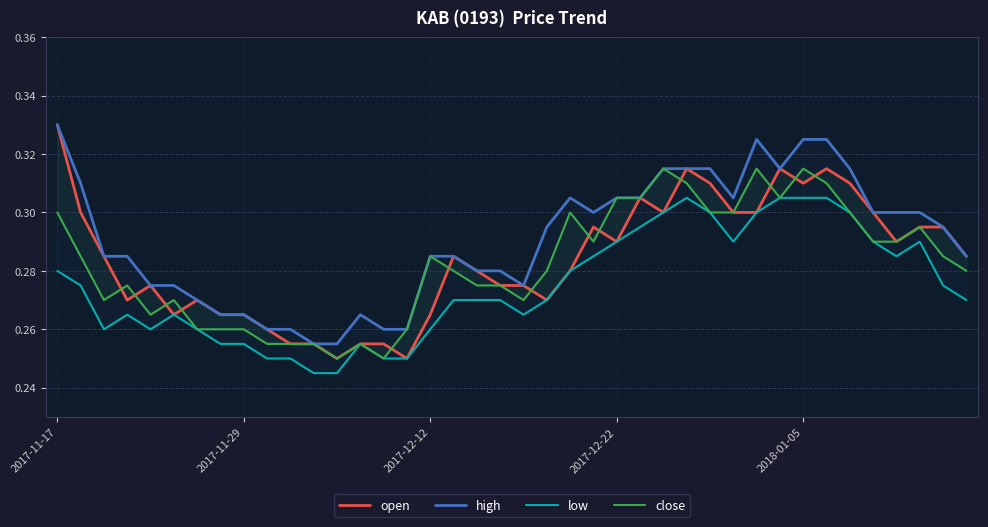

True or false: open and low intersect in this chart.

False